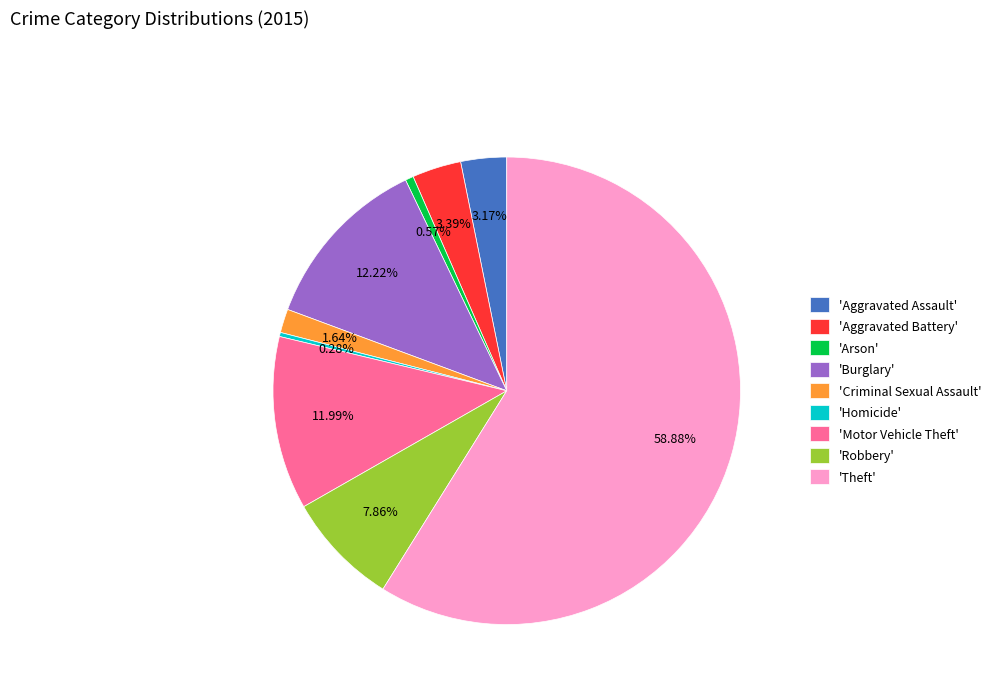

Which slice is the largest?

'Theft'